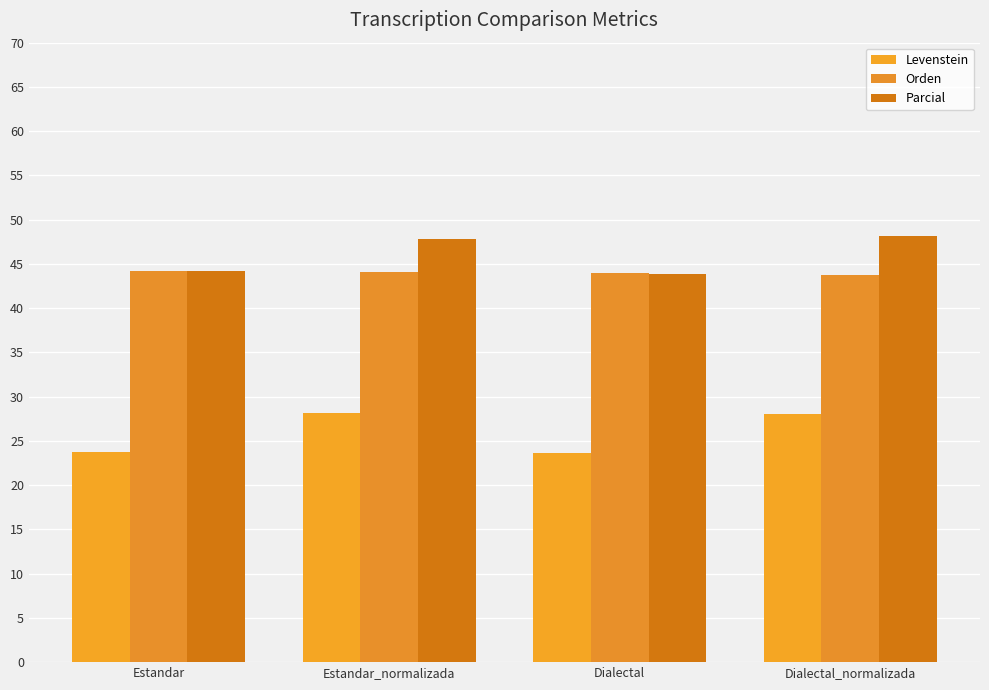

How many data points does each series have?

4